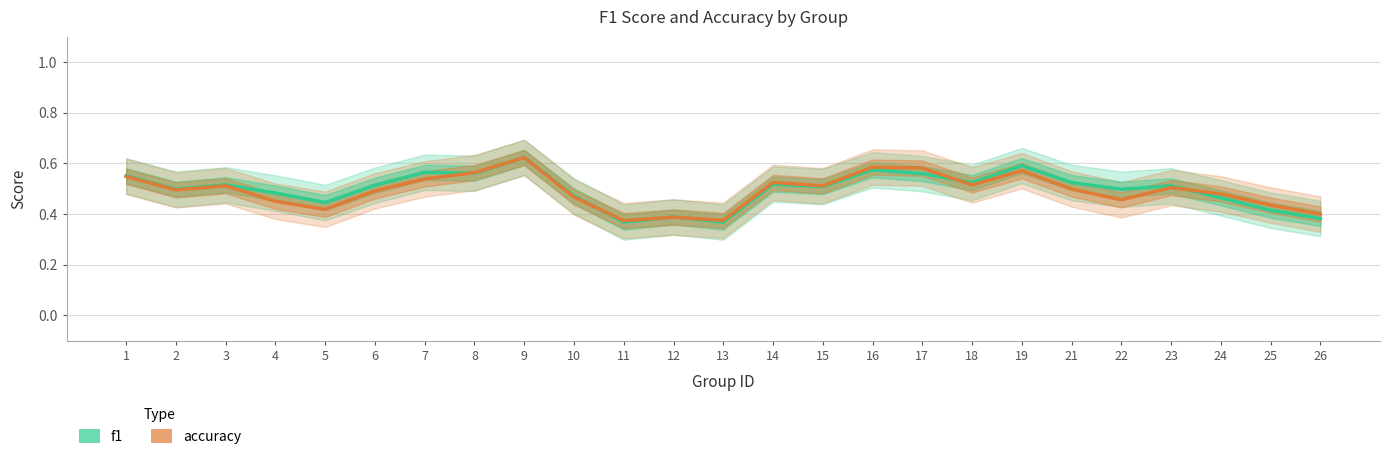

What is the sum of all f1 values?

12.4